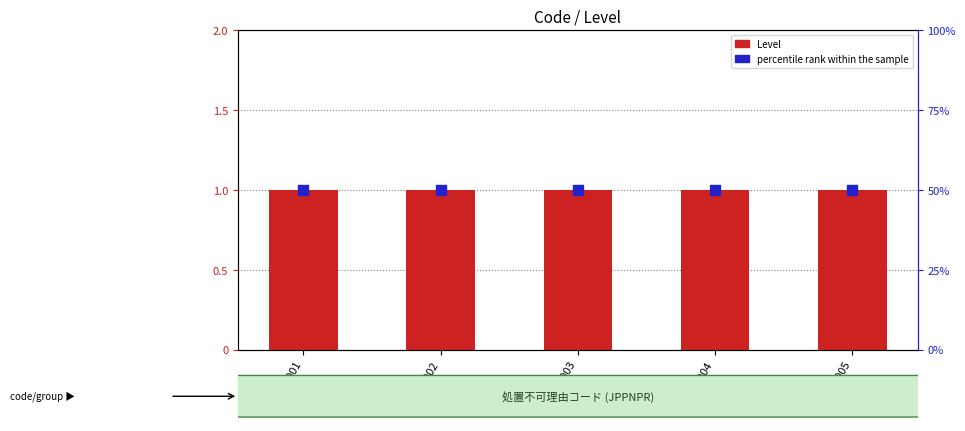

What is the total value across all series at JPPNPR005?

1.5